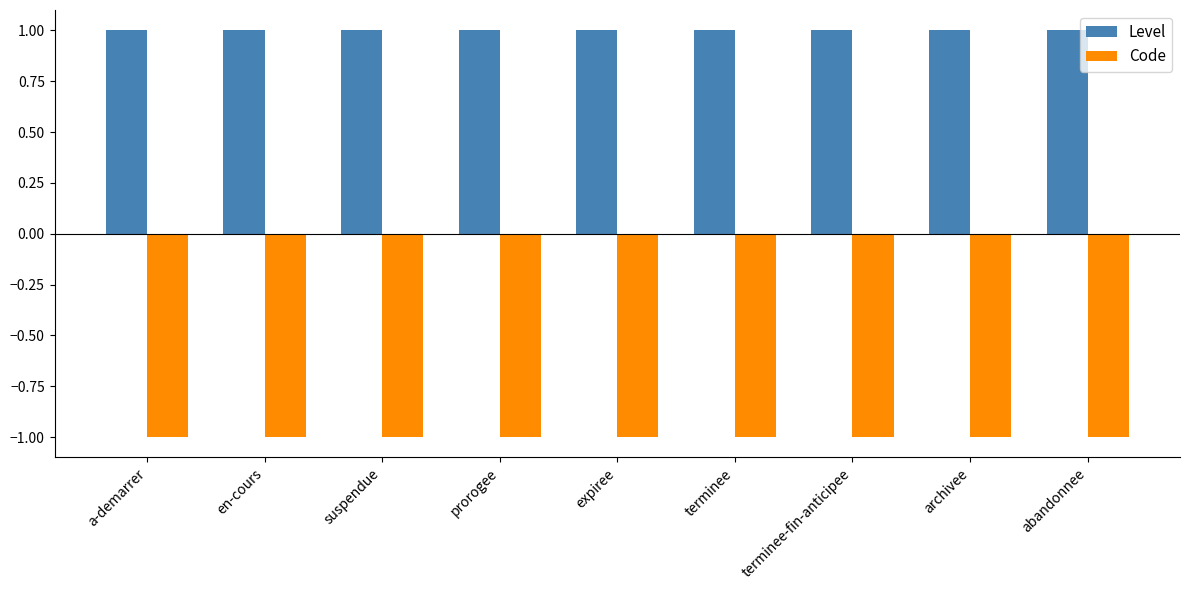

At how many categories does at least one series exceed 0?

9